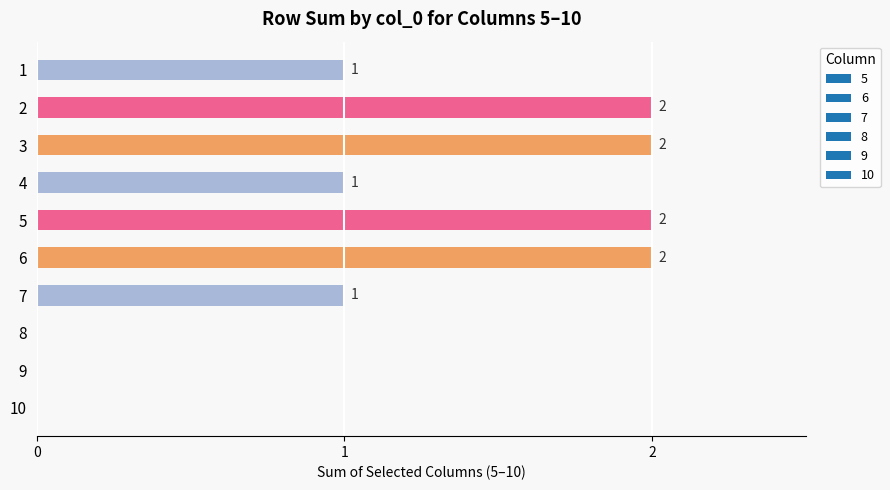

Between 8 and 6, which is larger?

6